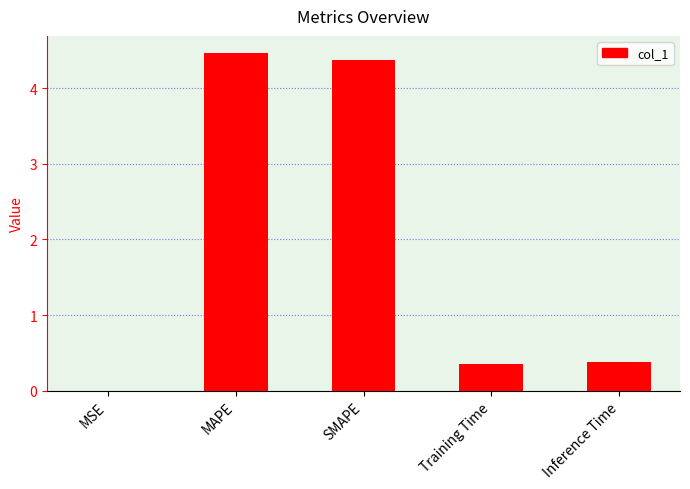

What is the average value?

1.9